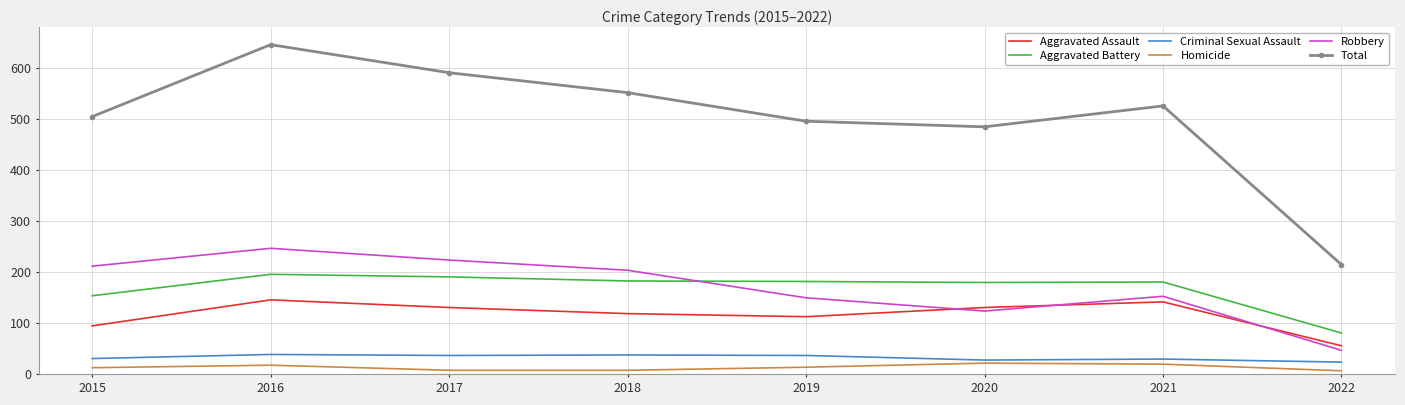

What is the minimum value shown in the chart?

7